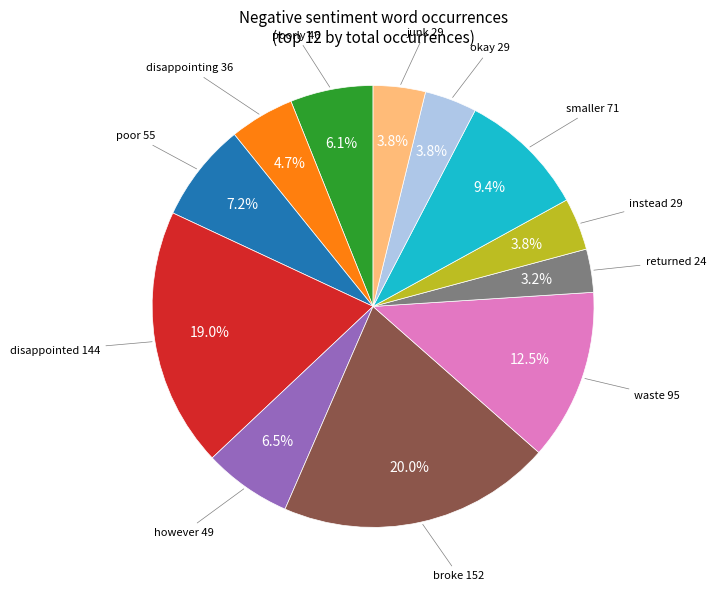

Is there a majority slice in this chart?

No